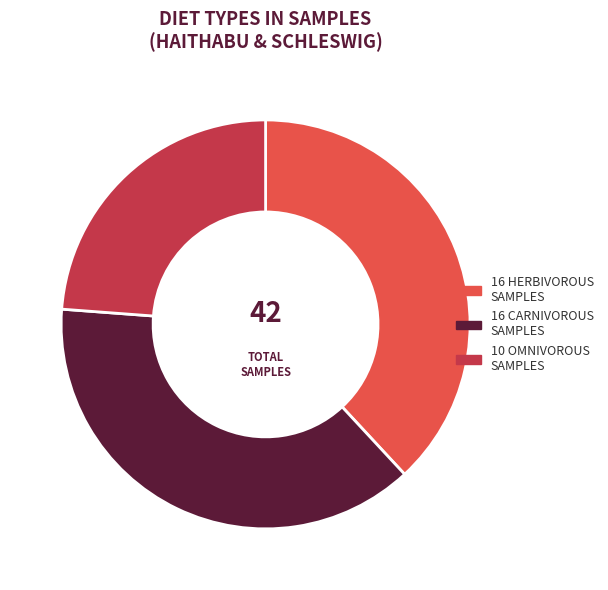

Does any single category account for the majority?

No